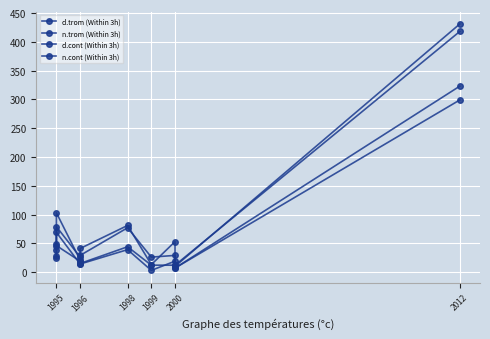

True or false: d.trom (Within 3h) and n.trom (Within 3h) intersect in this chart.

False